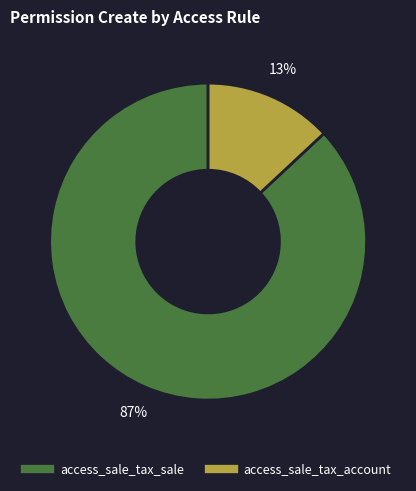

Which slice represents more than half of the pie?

access_sale_tax_sale